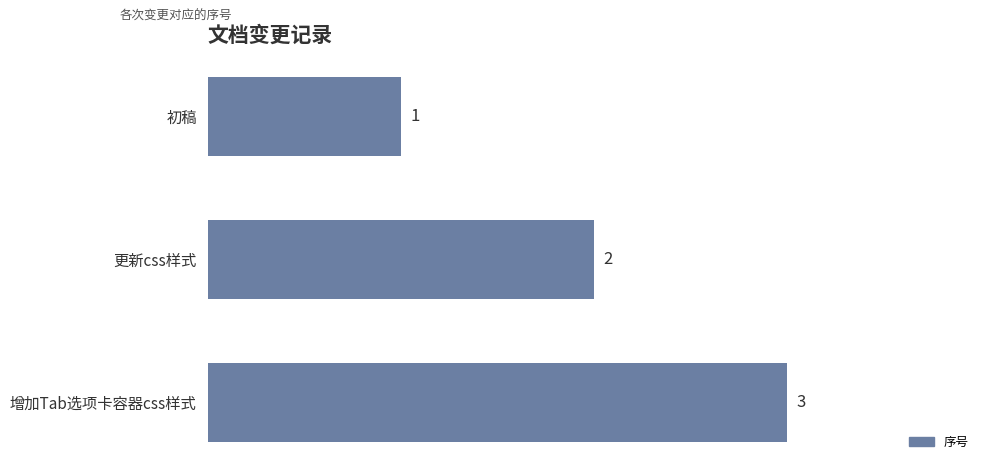

Reading top to bottom, extract all data points from this chart.

1	2	3